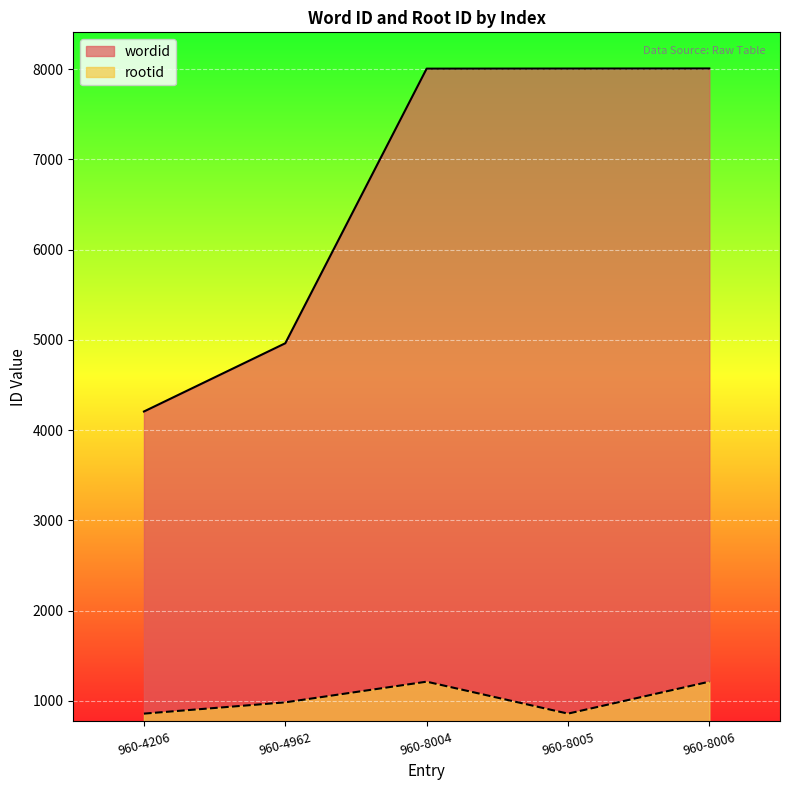

Which category has the lowest value across all series?

960-4206